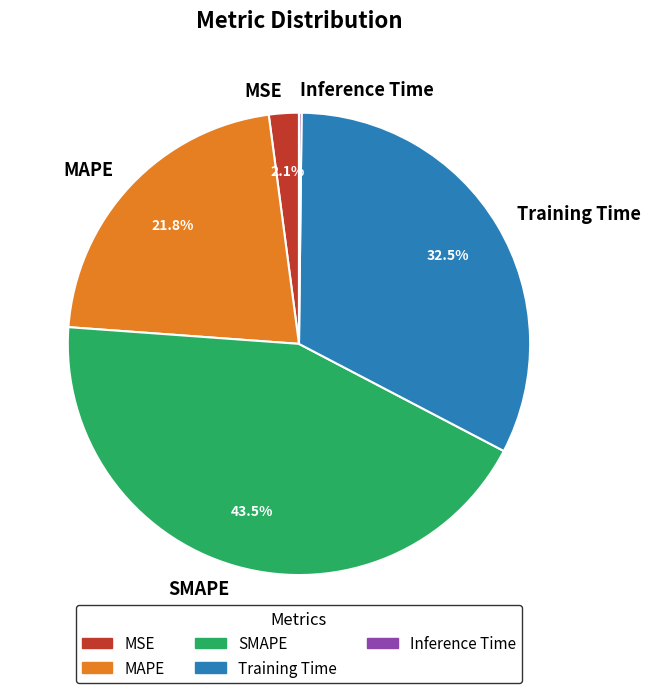

What percentage is NOT represented by MSE?

97.9%